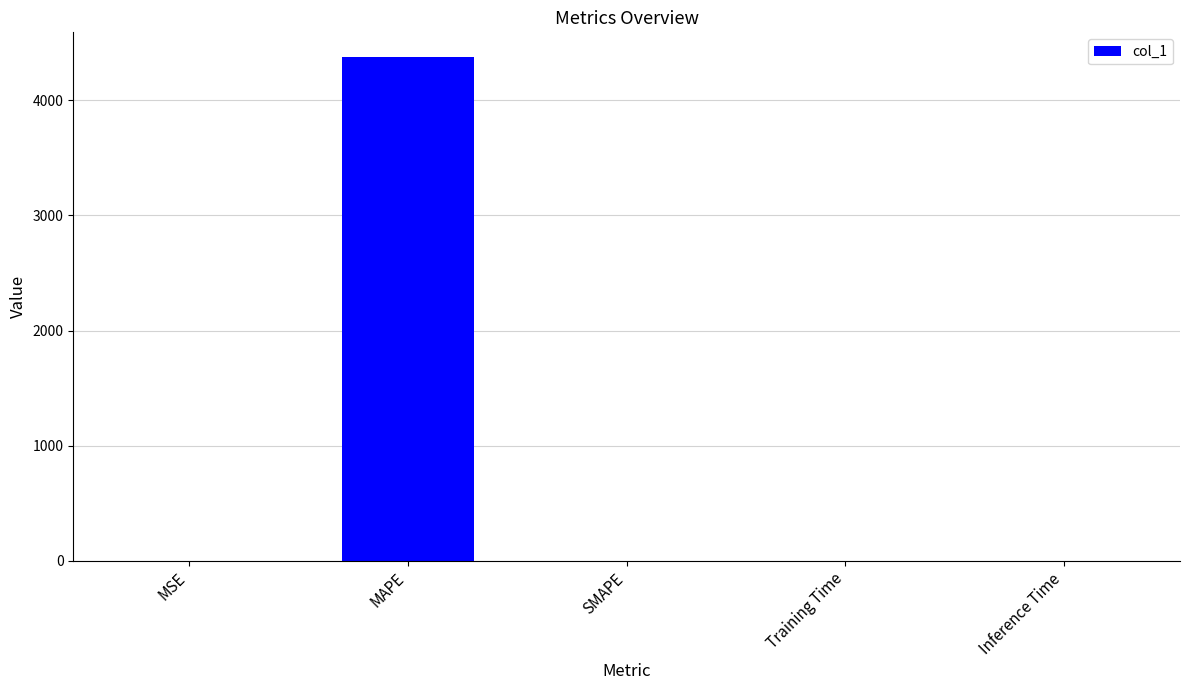

Between MSE and MAPE, which is larger?

MAPE